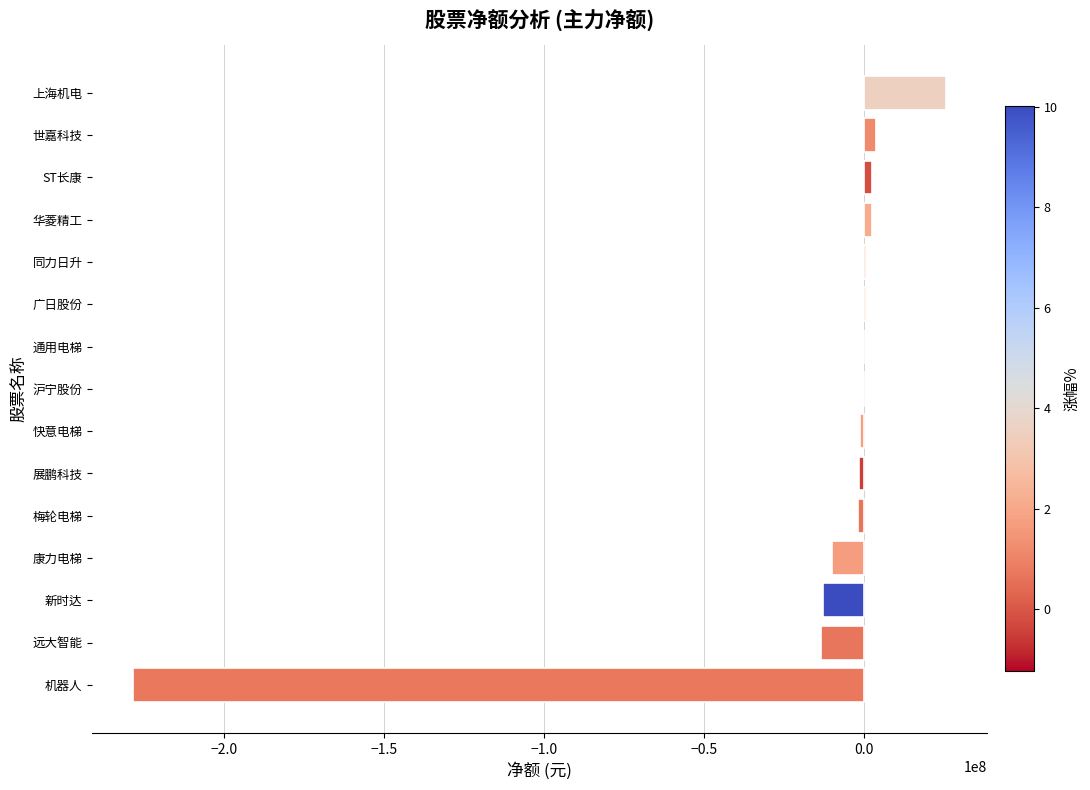

Count the number of values greater than -375852.

7